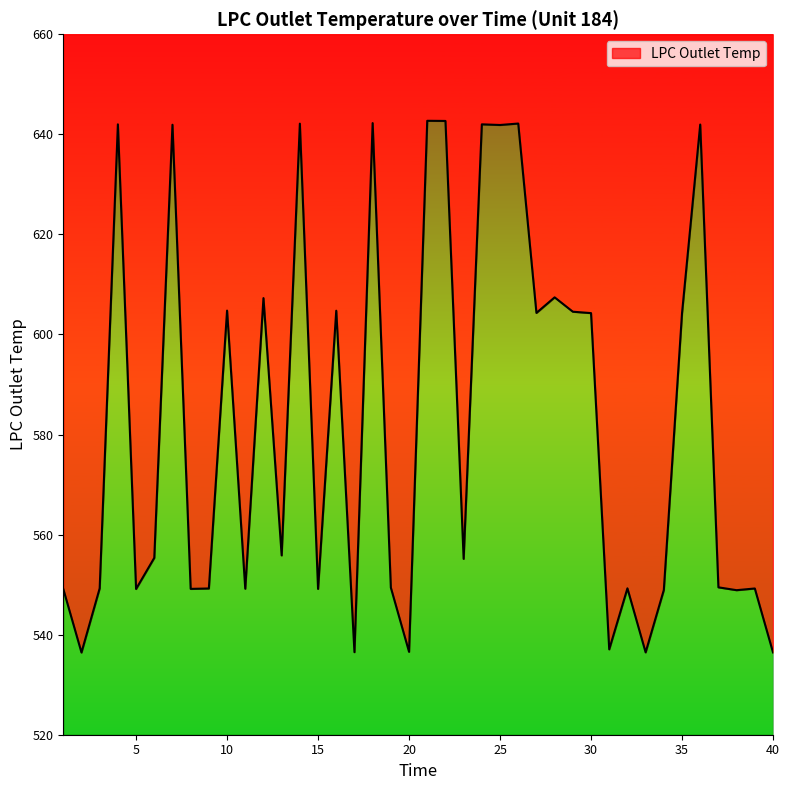

What is the value of the 39th point from the left?

549.2